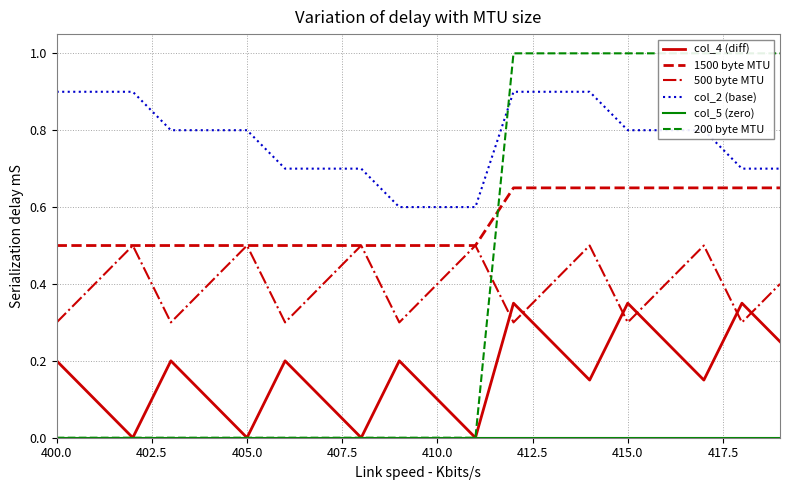

Is it true that col_4 (diff) equals 0.2 at 410.0?

False